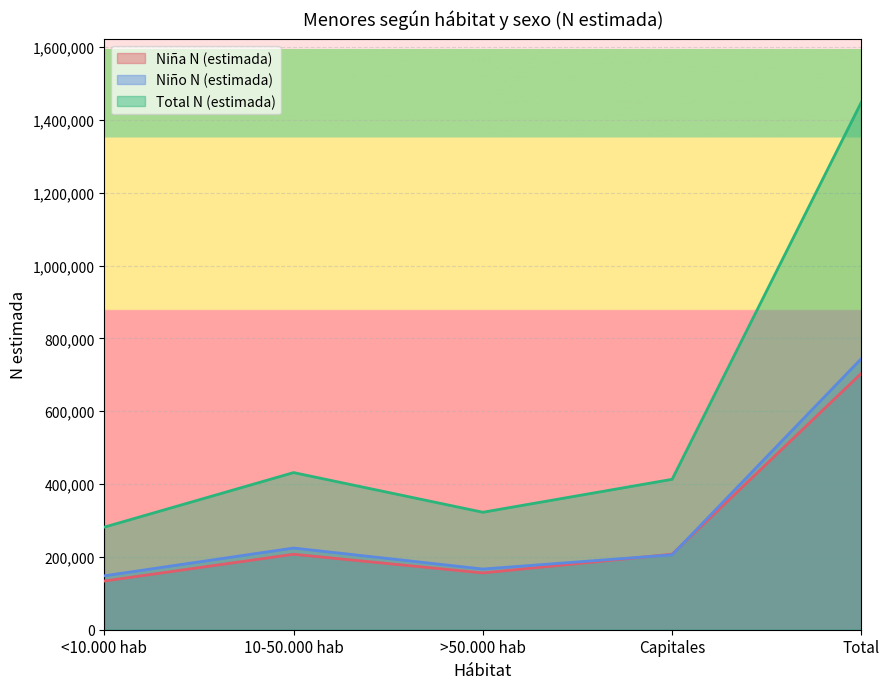

At which label does Niño N (estimada) reach its minimum?

<10.000 hab